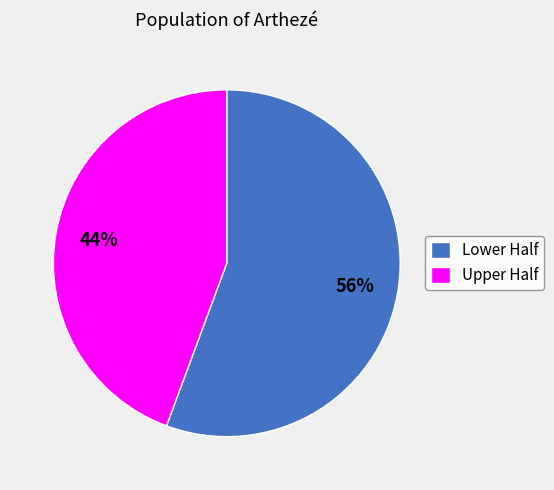

The Lower Half slice represents 66% of the pie. True or false?

False